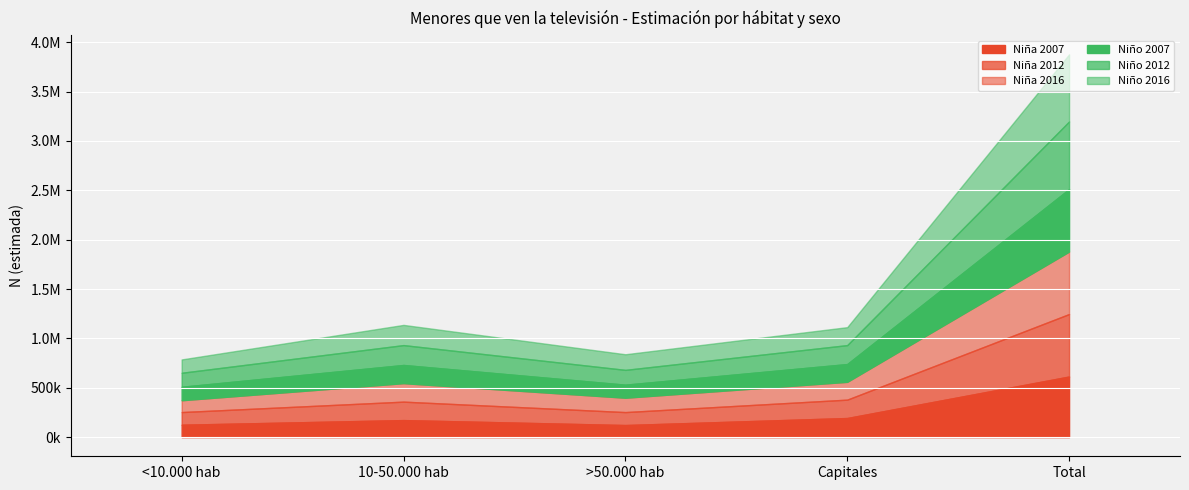

Reading left to right, extract all data points from this chart.

Niña 2007: <10.000 hab=125497	10-50.000 hab=172493	>50.000 hab=122306	Capitales=193455	Total=613750
Niña 2012: <10.000 hab=128373	10-50.000 hab=186935	>50.000 hab=131328	Capitales=186246	Total=632881
Niña 2016: <10.000 hab=119665	10-50.000 hab=187170	>50.000 hab=145535	Capitales=180363	Total=632732
Niño 2007: <10.000 hab=136424	10-50.000 hab=184092	>50.000 hab=132113	Capitales=179999	Total=632629
Niño 2012: <10.000 hab=141750	10-50.000 hab=201338	>50.000 hab=149890	Capitales=191873	Total=684852
Niño 2016: <10.000 hab=135299	10-50.000 hab=204716	>50.000 hab=158233	Capitales=181965	Total=680214